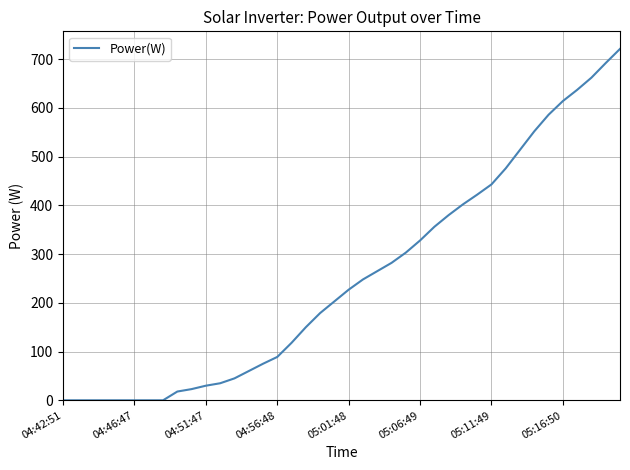

What is the greatest value displayed?

721